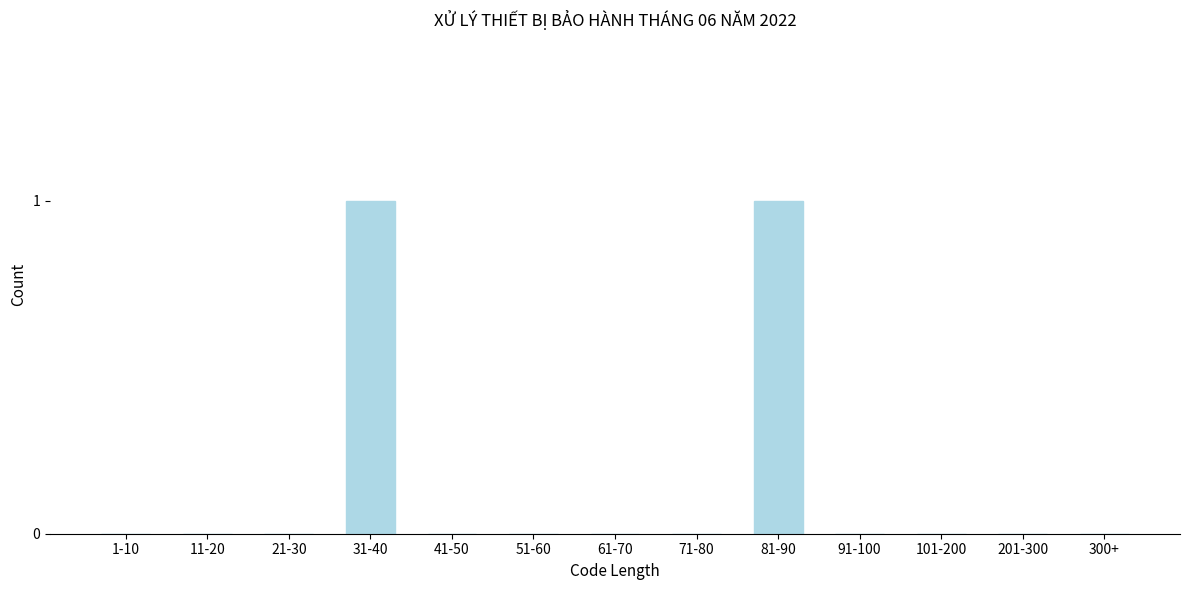

Reading right to left, transcribe all the data shown in this chart.

300+=0	201-300=0	101-200=0	91-100=0	81-90=1	71-80=0	61-70=0	51-60=0	41-50=0	31-40=1	21-30=0	11-20=0	1-10=0